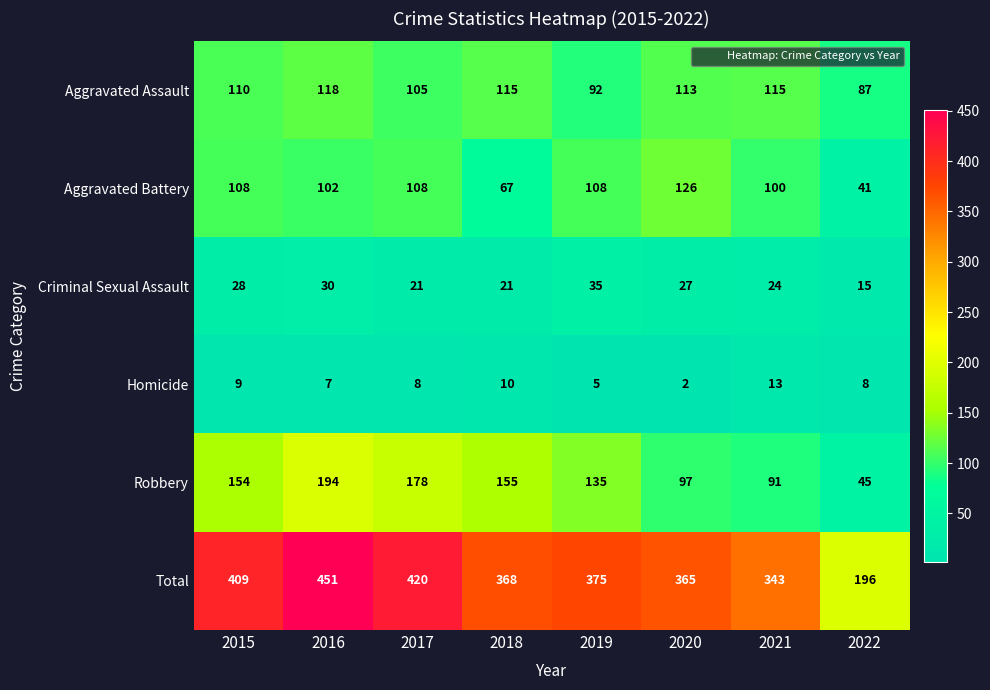

The value of Aggravated Assault at 2020 is 113. True or false?

True